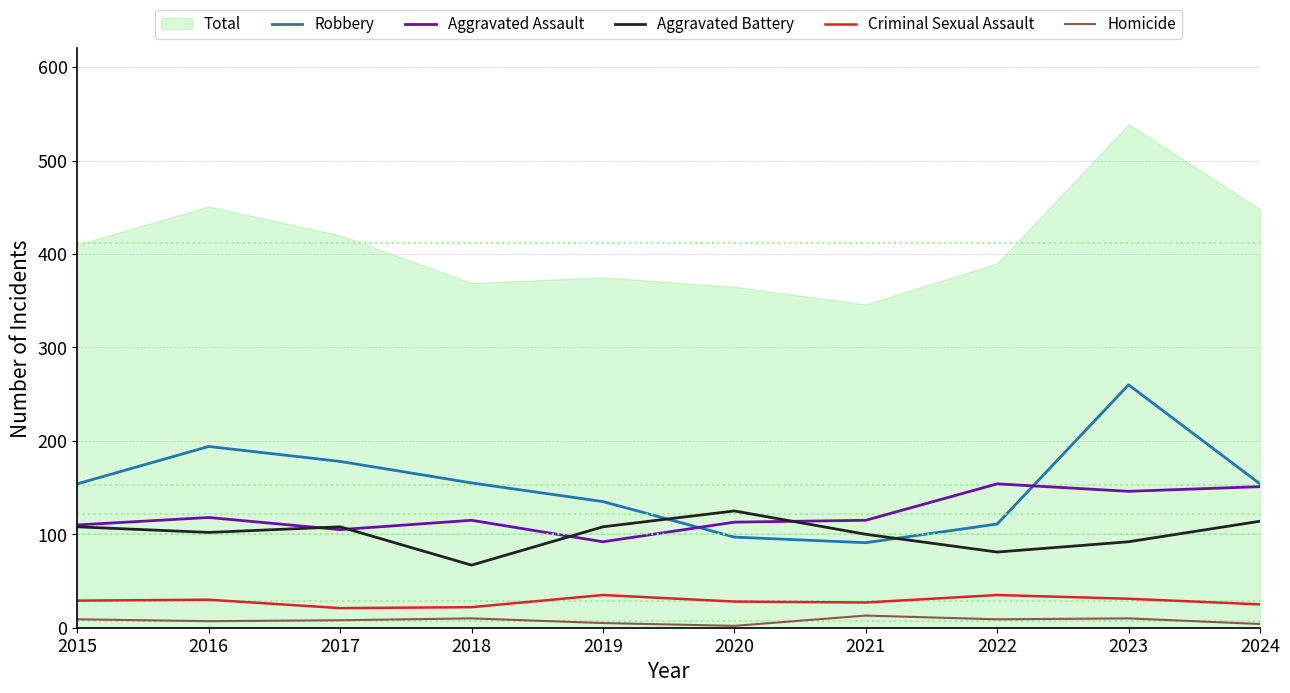

Where is Aggravated Battery nearest to the value 96?

2021